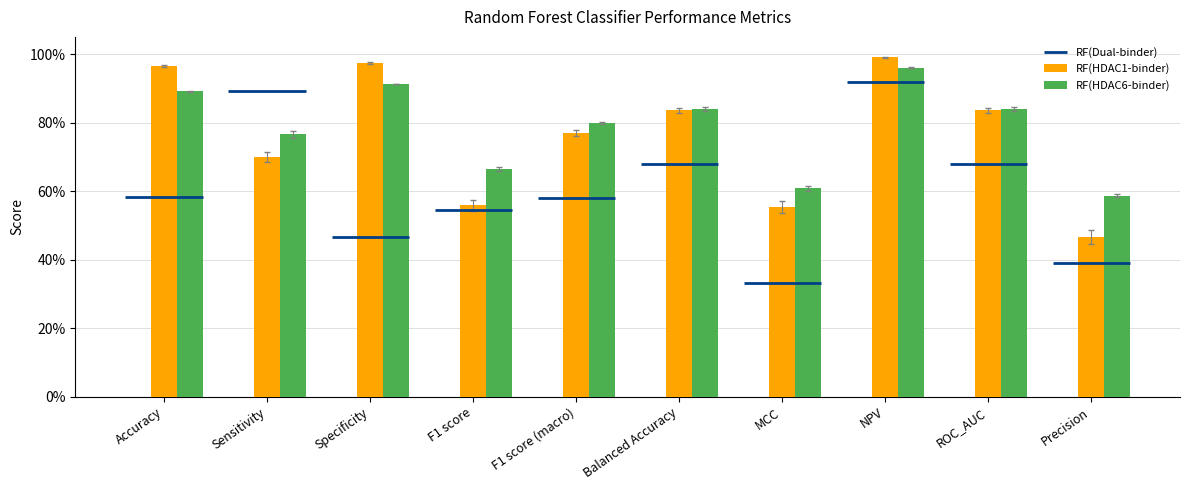

What value does the RF(HDAC1-binder) series have at ROC_AUC?

0.8